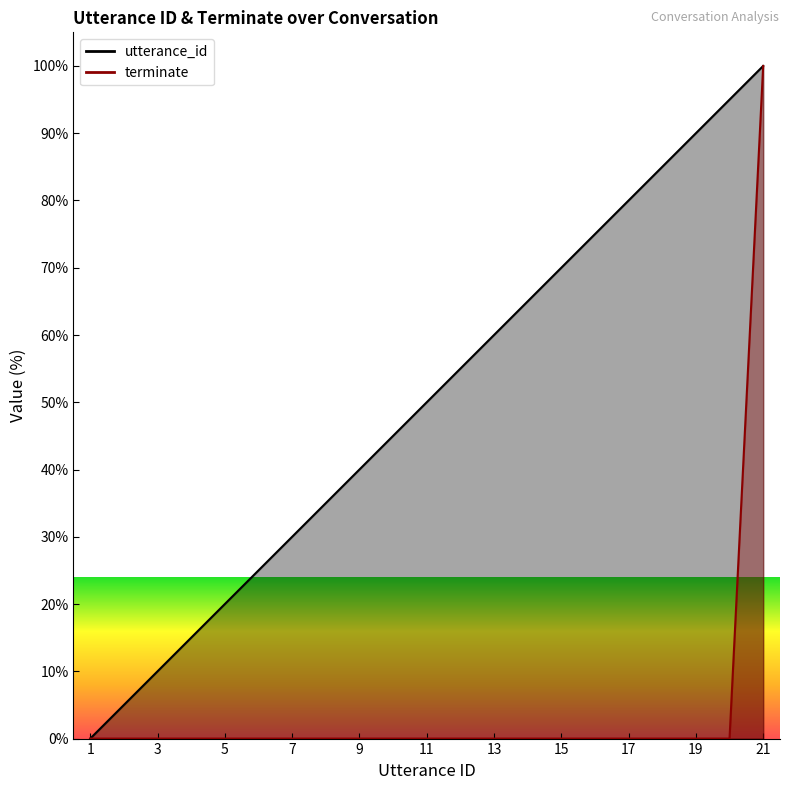

At which category does the chart reach its peak across all series?

21